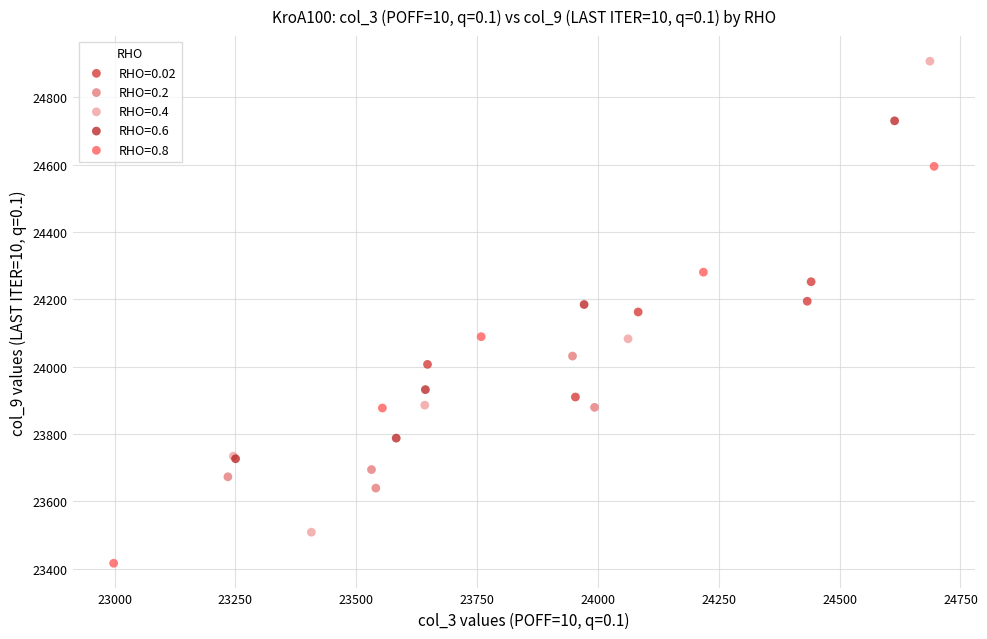

Which series contains the lowest Y value?

RHO=0.8